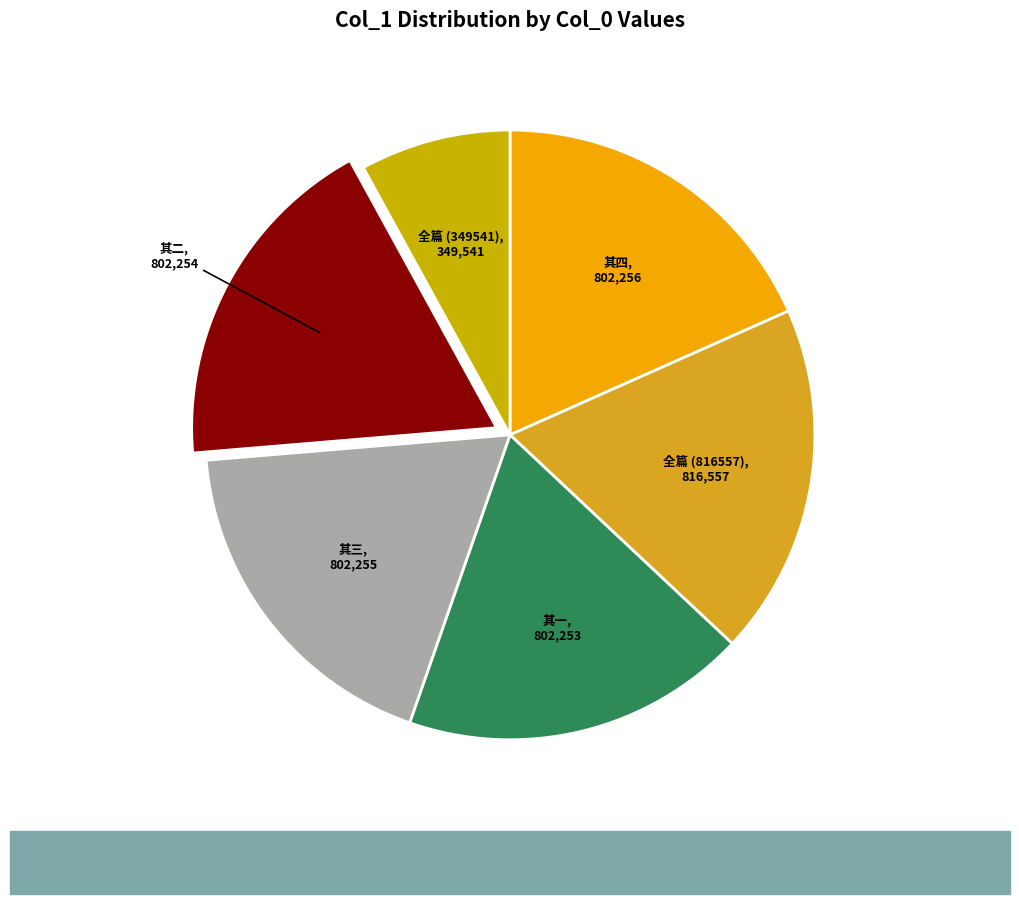

The 其四, 802,256 slice represents 6% of the pie. True or false?

False